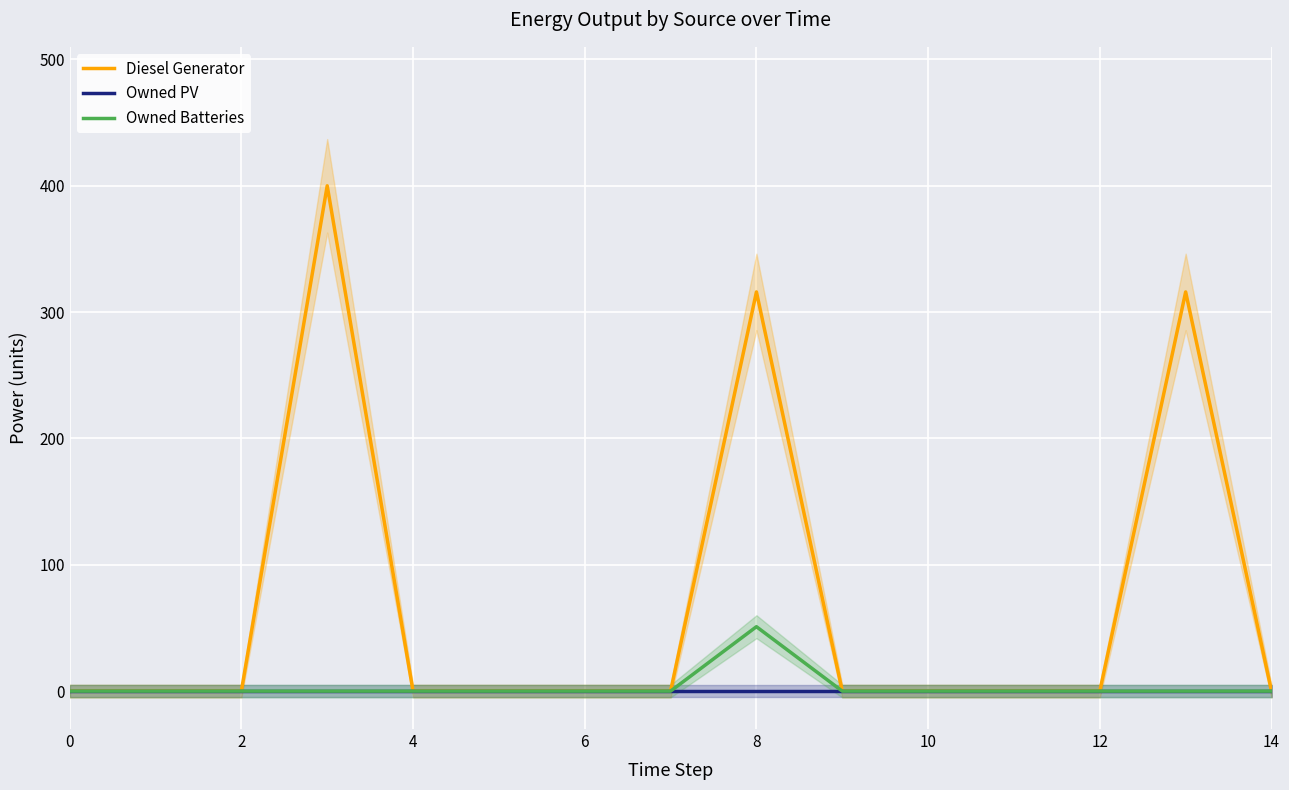

What is the maximum value for Diesel Generator?

400